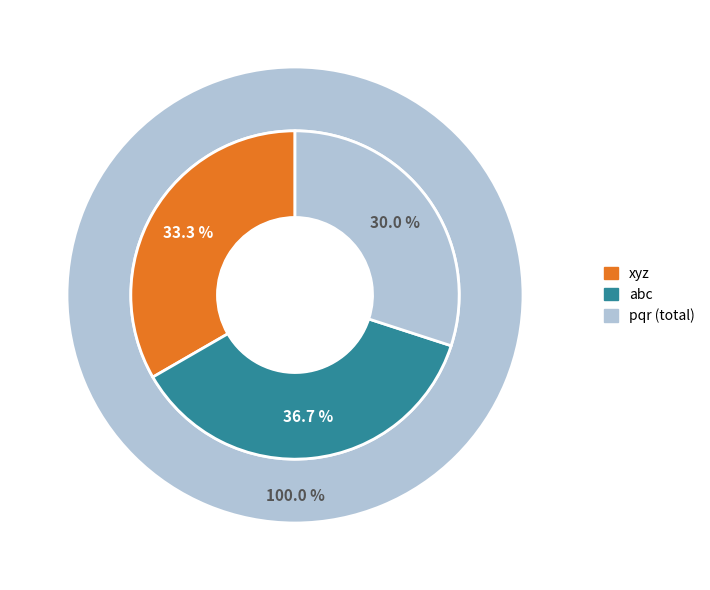

Does xyz account for over 50% of the chart?

No